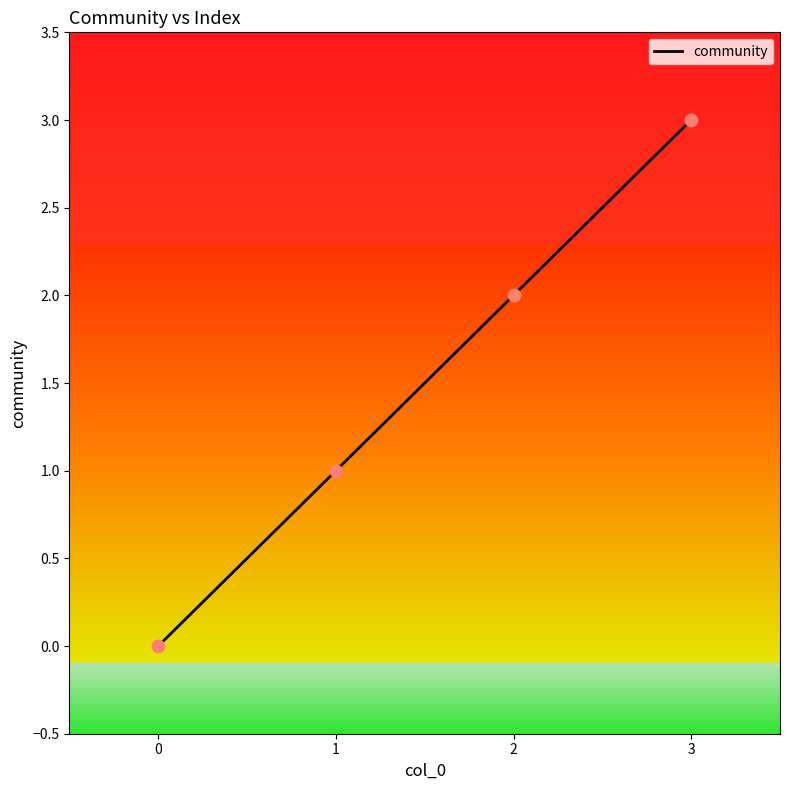

What is the change in value from 2 to 3?

+1